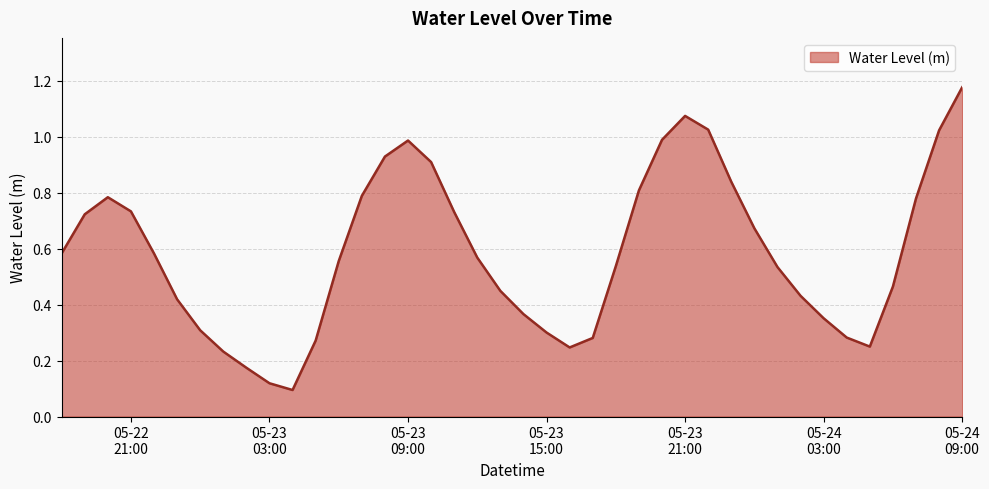

How many points are higher than both their immediate neighbors (excluding endpoints)?

3